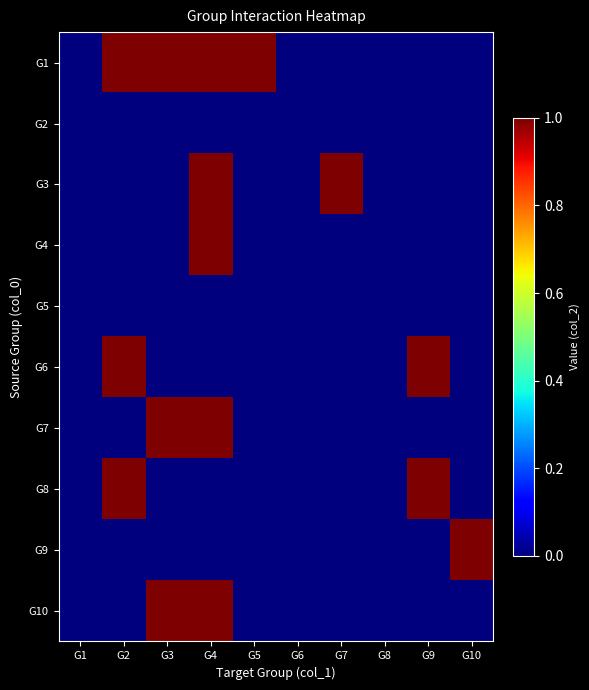

Rank the series by their maximum value, from highest to lowest.

G1, G3, G4, G6, G7, G8, G9, G10, G2, G5